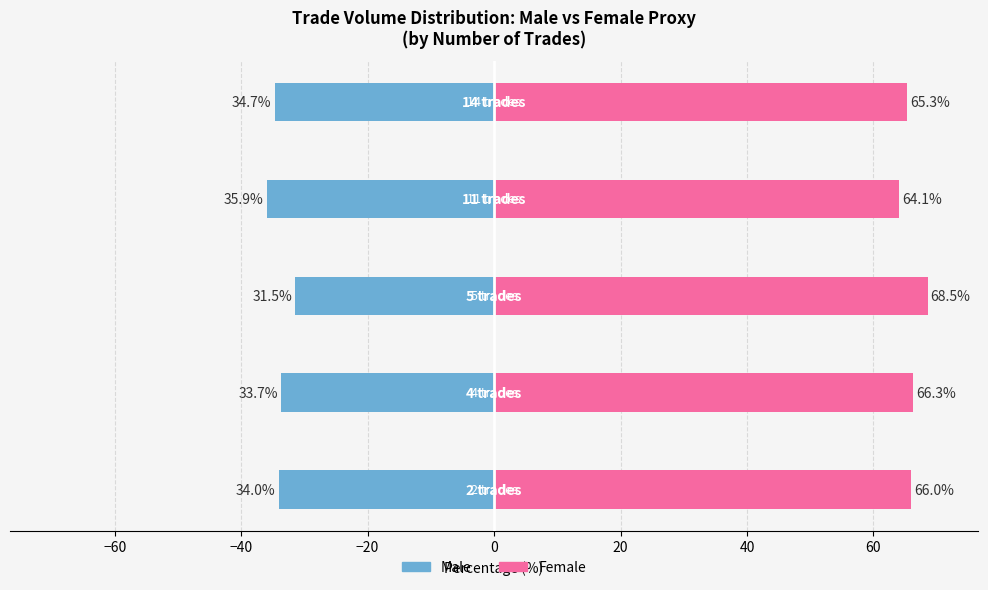

List the series in order of their peak value, highest first.

Female, Male